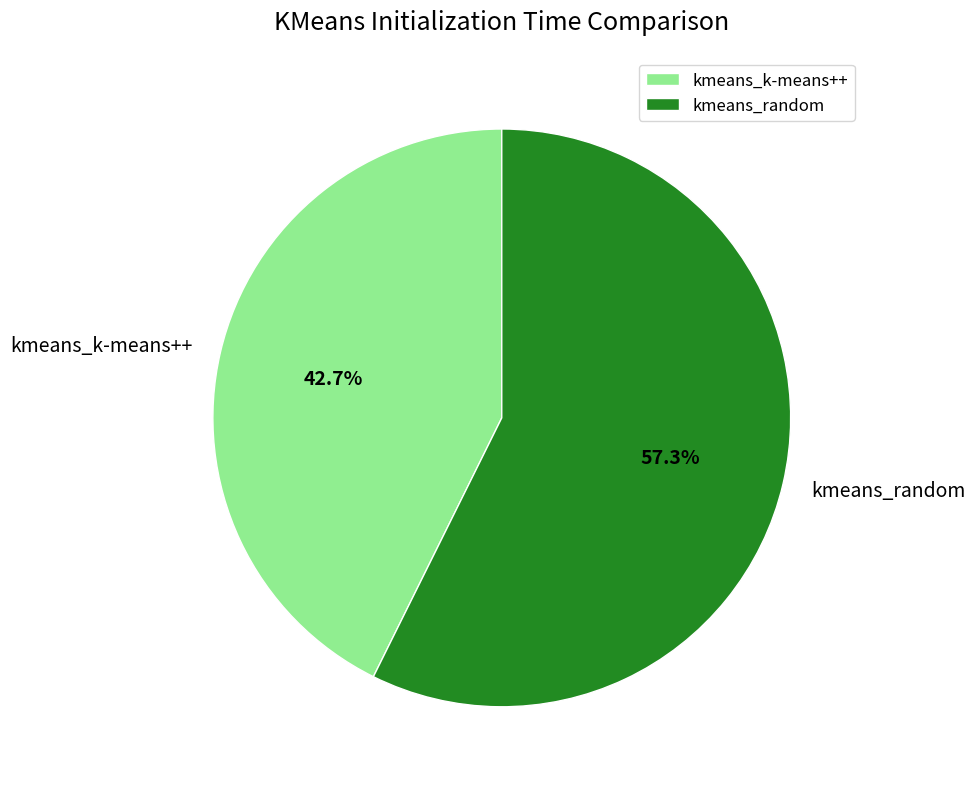

To the nearest percent, what is the difference between the kmeans_k-means++ and kmeans_random slice percentages?

15%